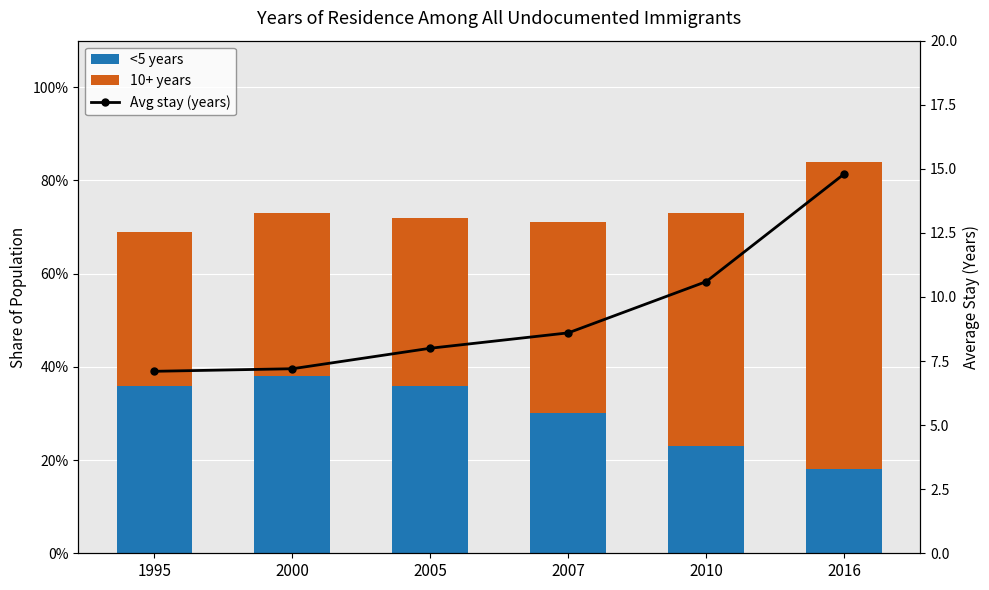

The value of <5 years at 2007 is 0.3. True or false?

True